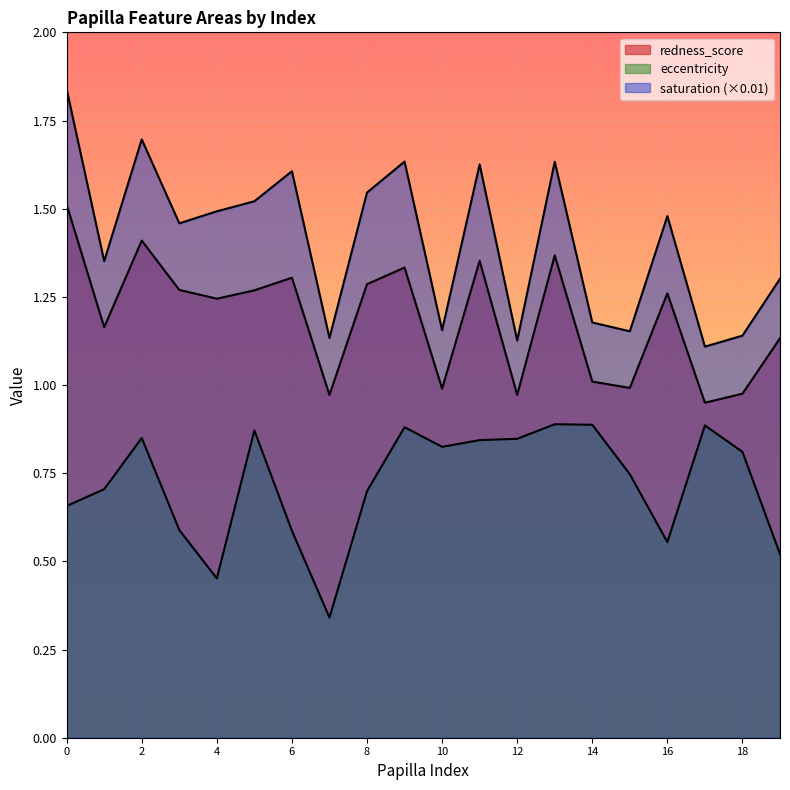

What is the difference between the saturation values at 13 and 7?

0.5